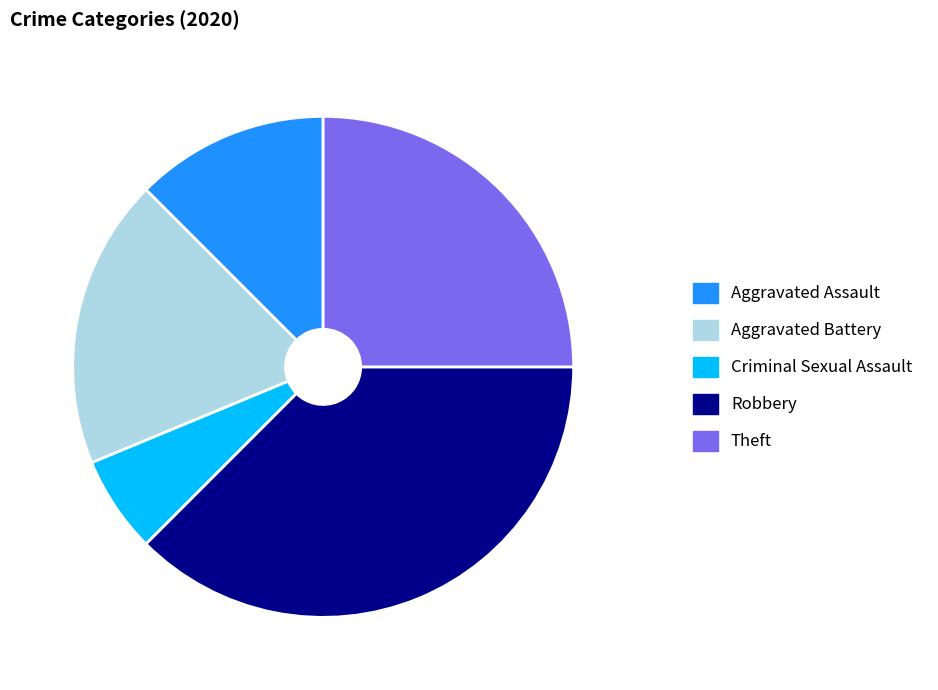

Is there a majority slice in this chart?

No